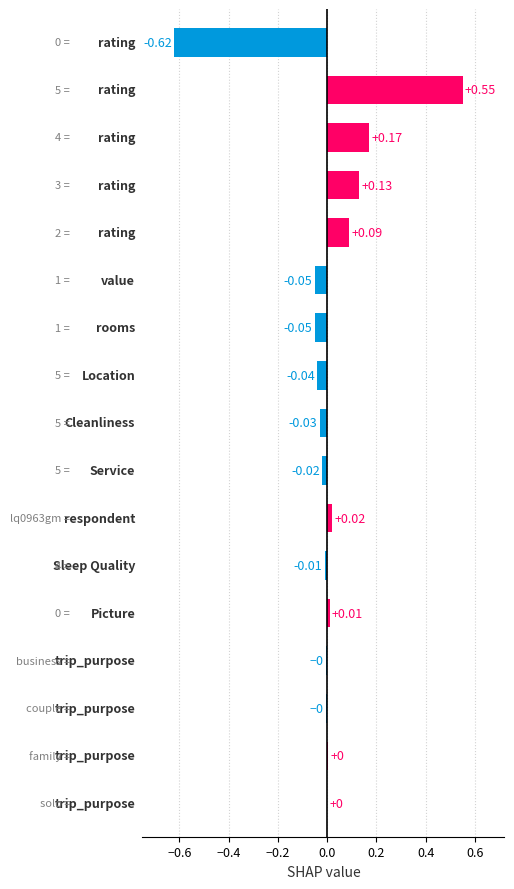

What is the sum of all values?

0.1